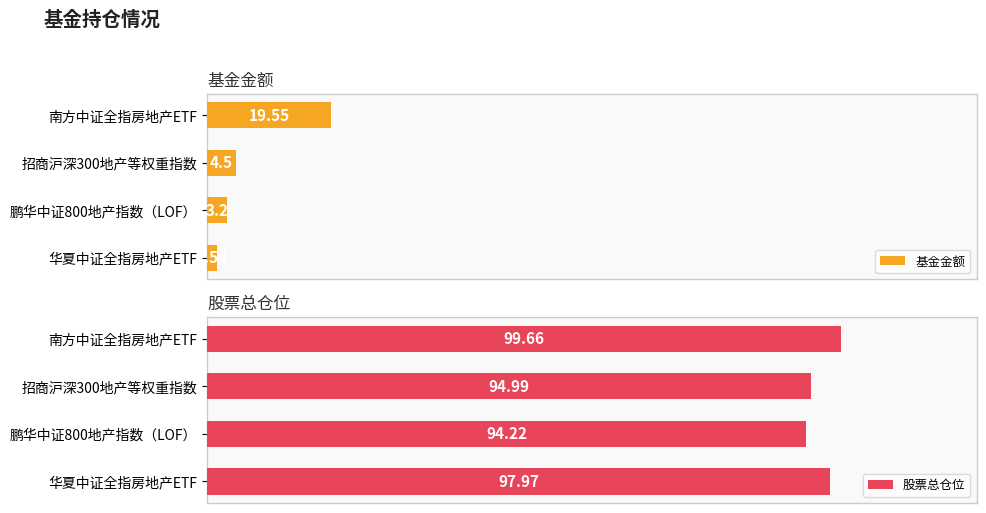

Are the bars grouped side by side (vs. stacked)?

Yes